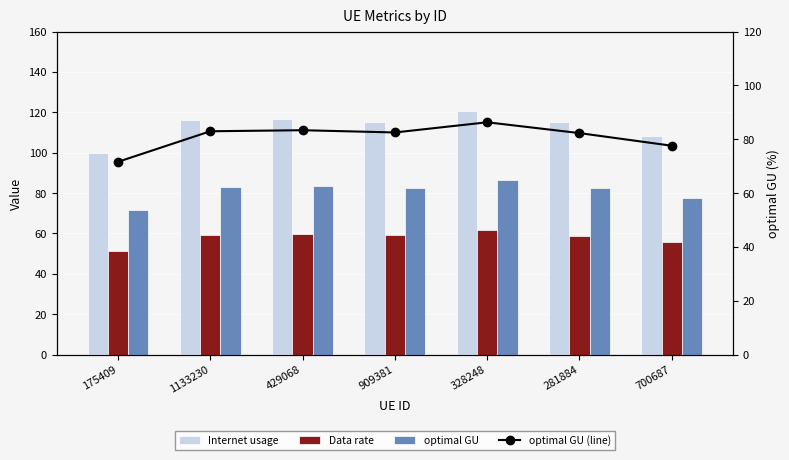

Rank the series by their maximum value, from highest to lowest.

Internet usage, optimal GU, optimal GU (line), Data rate